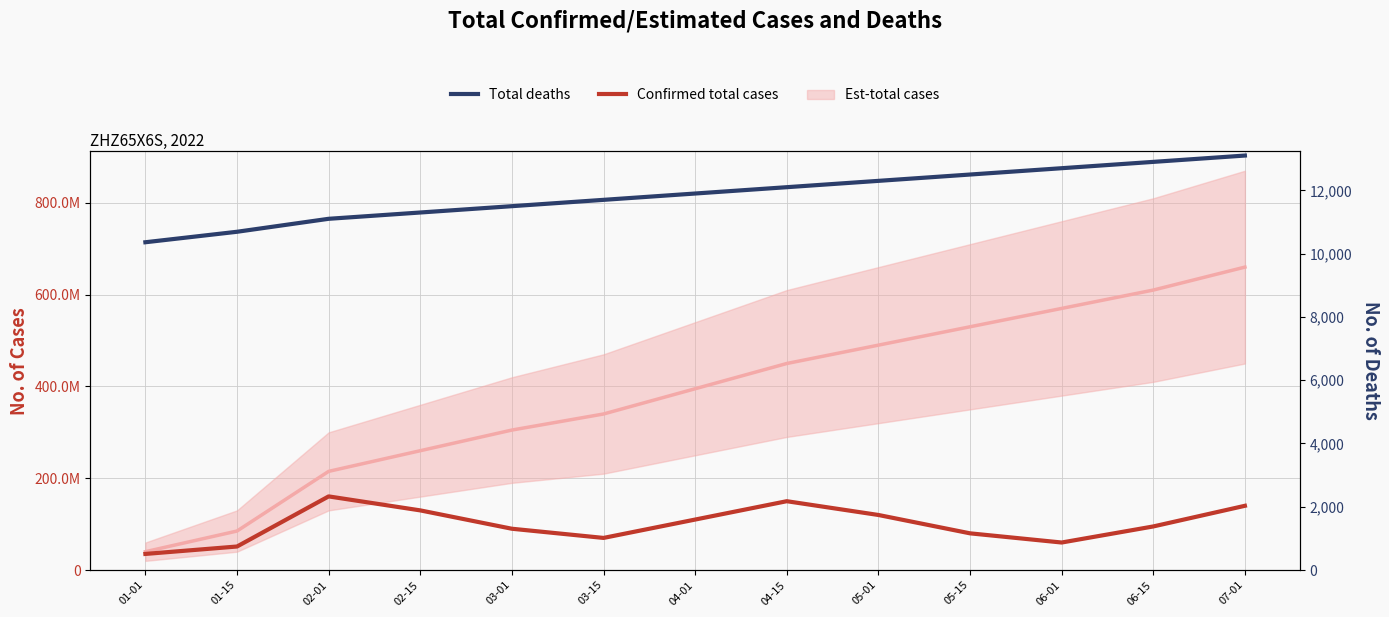

What is the value of the Total deaths point at the 13th from the left?

13100